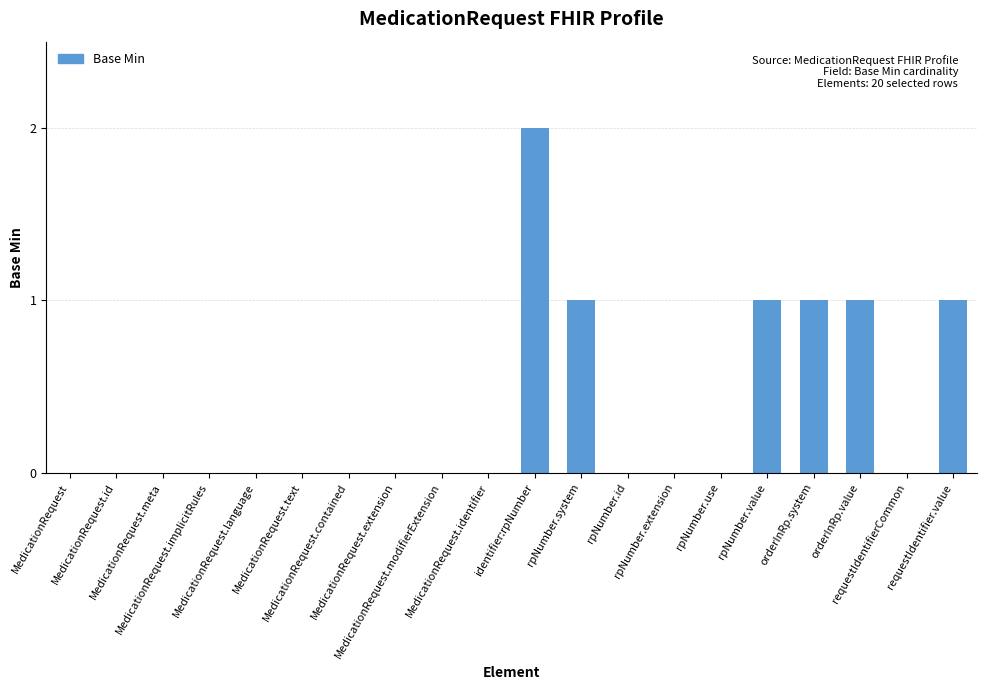

True or false: the data shows -1 at MedicationRequest.modifierExtension.

False